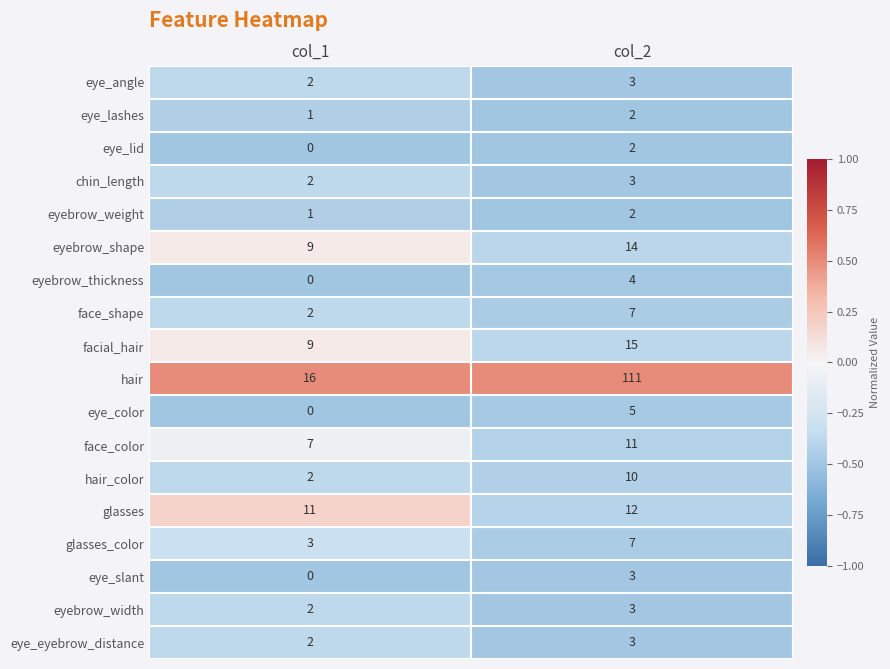

List the labels in order of eyebrow_shape value, largest first.

col_2, col_1